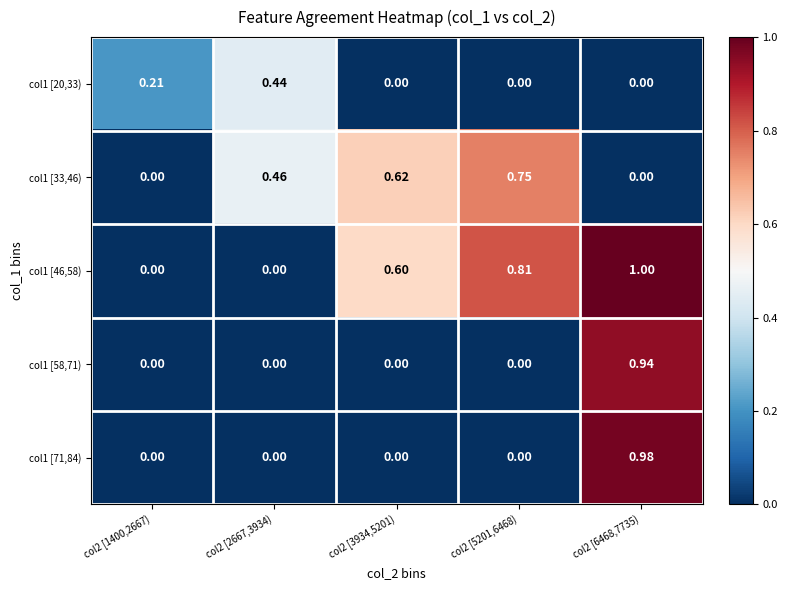

Is the value of col1 [20,33) at col2 [6468,7735) greater than the value of col1 [33,46) at col2 [5201,6468)?

No